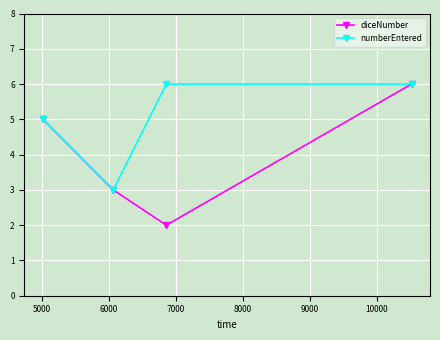

True or false: diceNumber has more than 1 points higher than both neighbors.

False